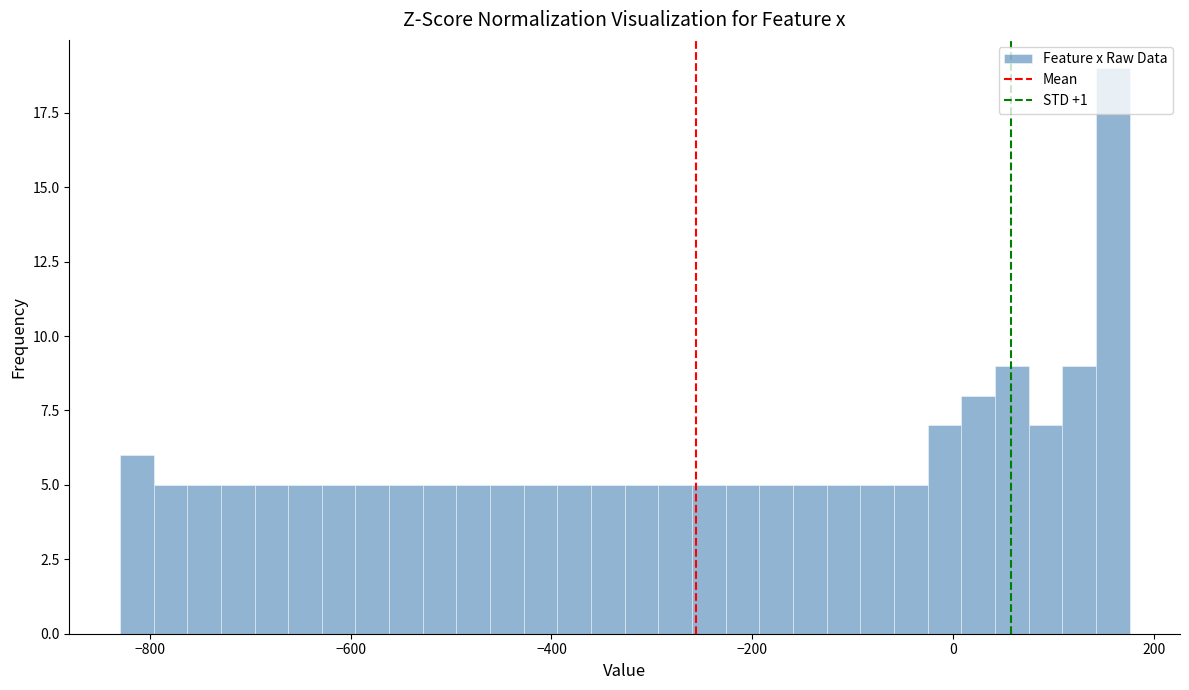

Read against the x-axis, roughly where is the centre of the tallest bar?

160